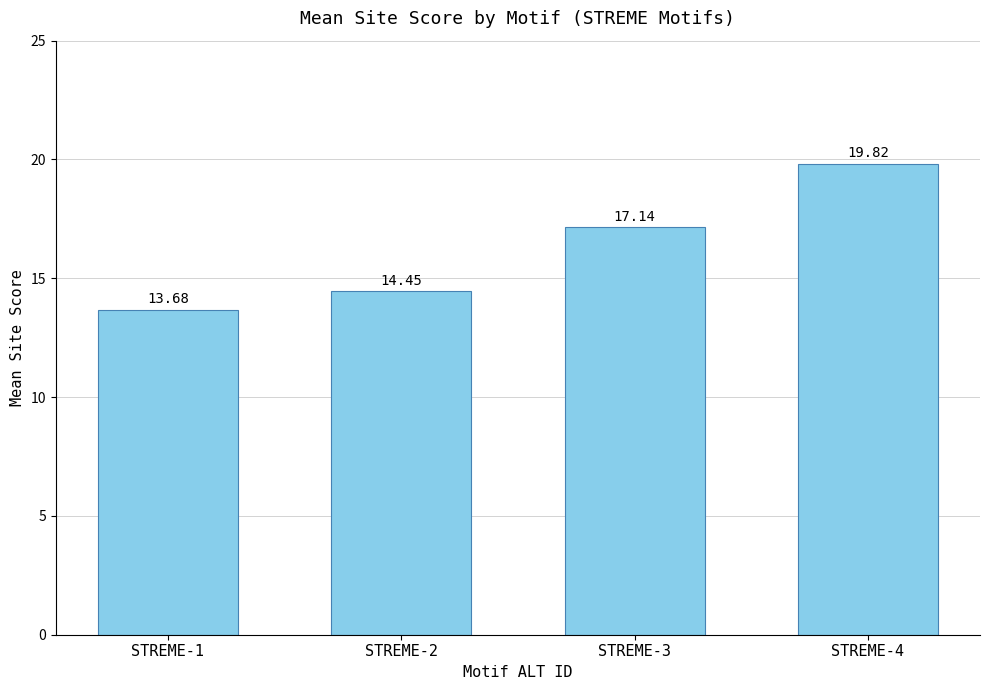

At which label is the value closest to 16?

STREME-3